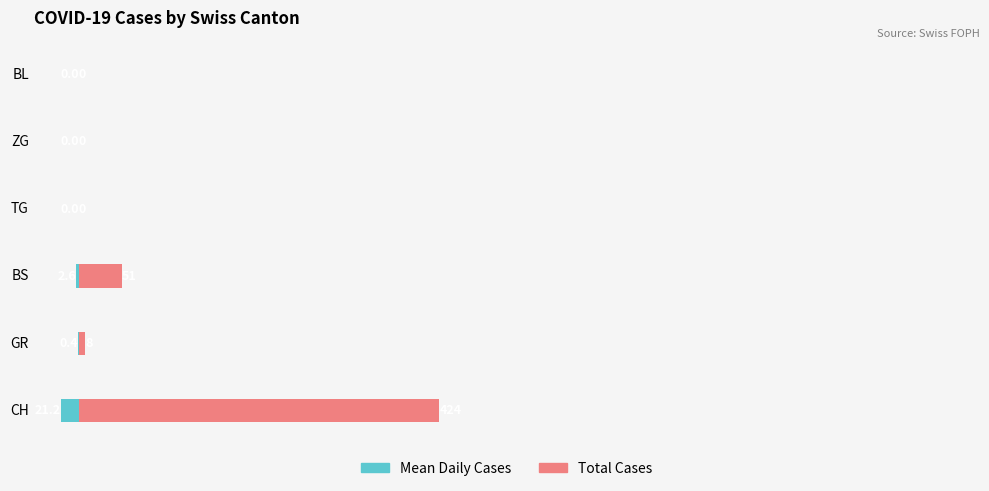

What position from the left is BS?

3